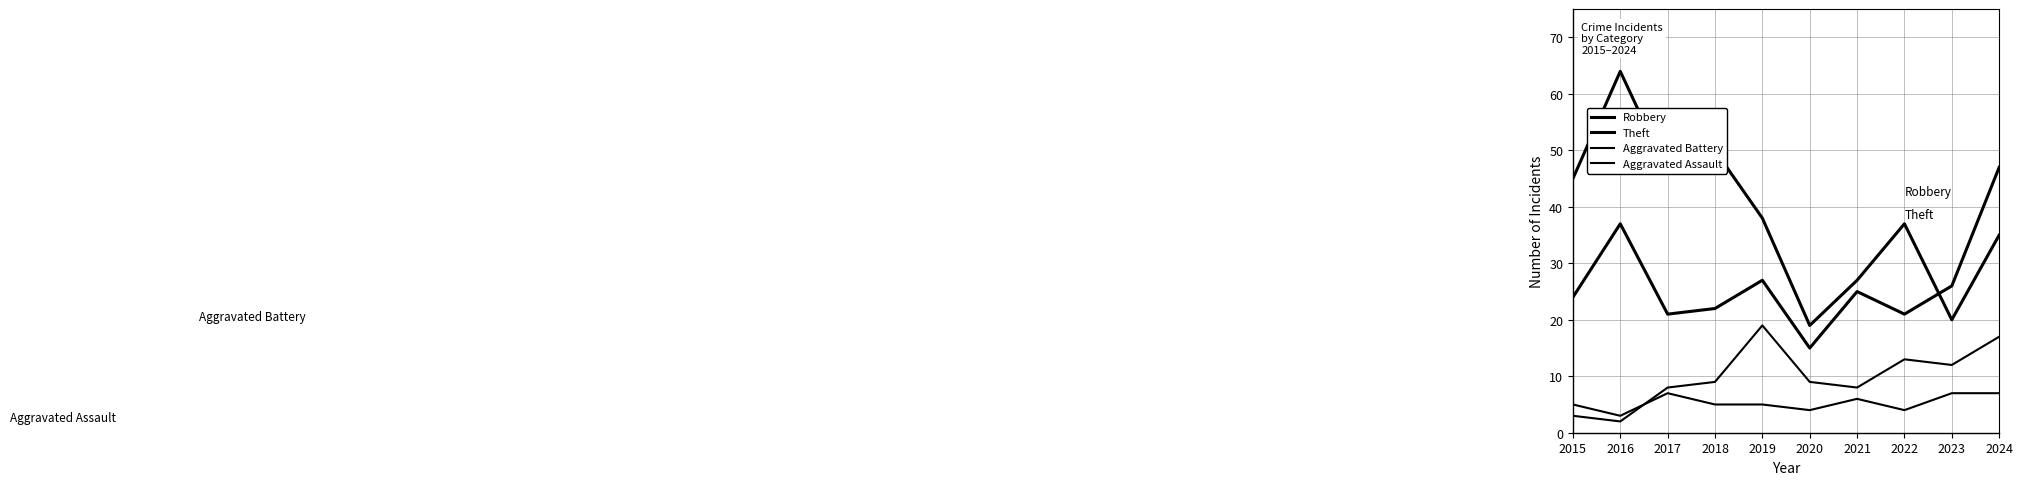

Does the chart display data point markers on the line(s)?

No